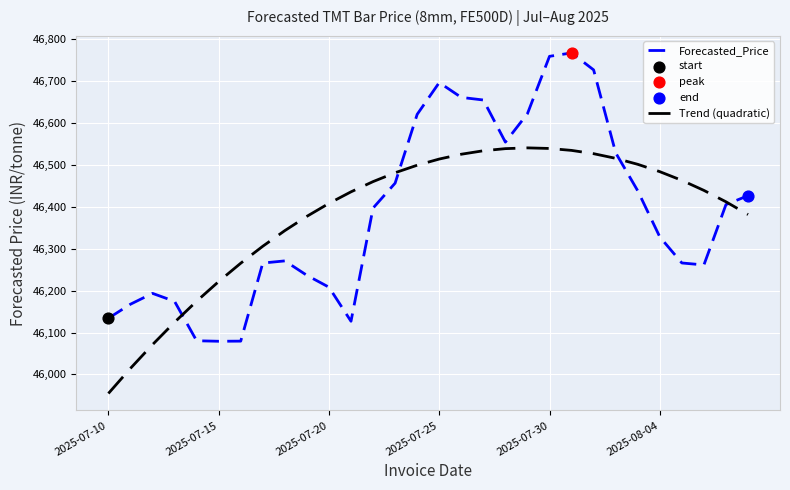

Which series has the largest range (max minus min)?

Forecasted_Price